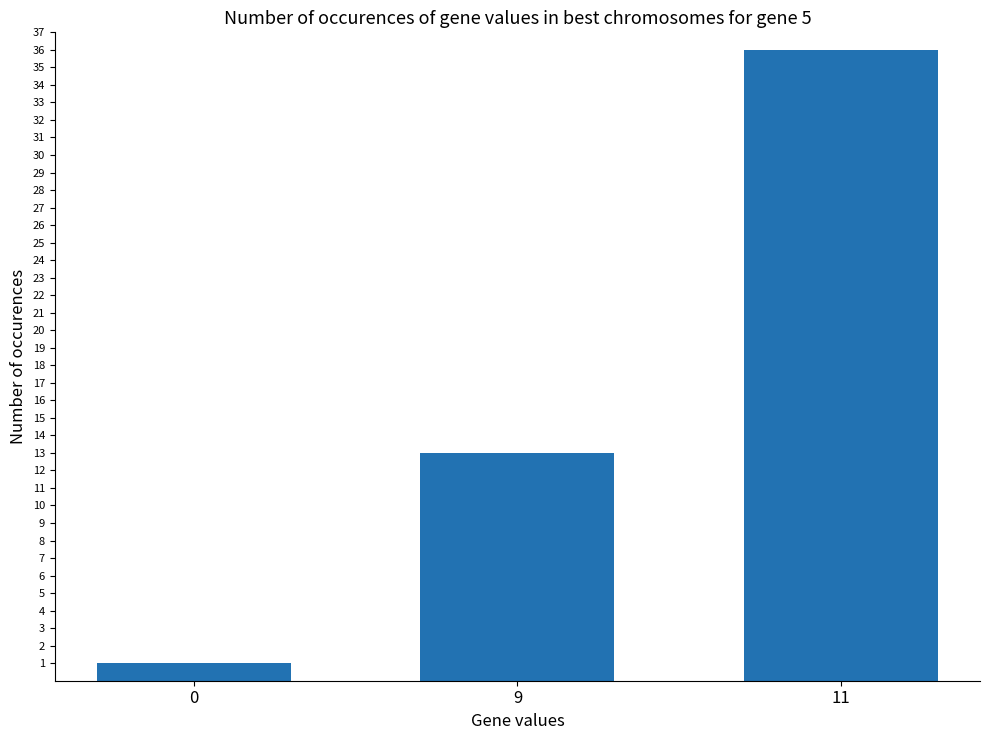

Rank the categories by value from lowest to highest.

0, 9, 11